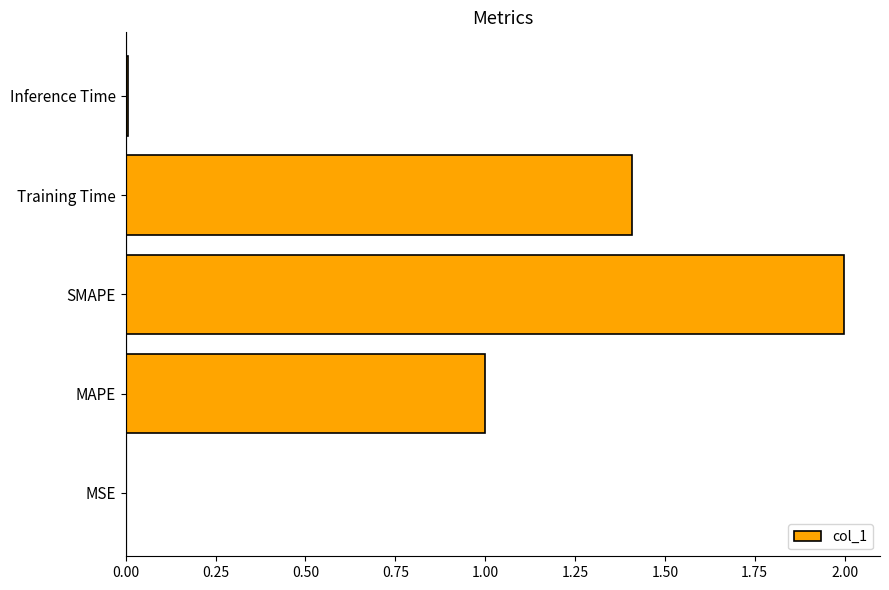

At which category does the chart reach its peak across all series?

SMAPE